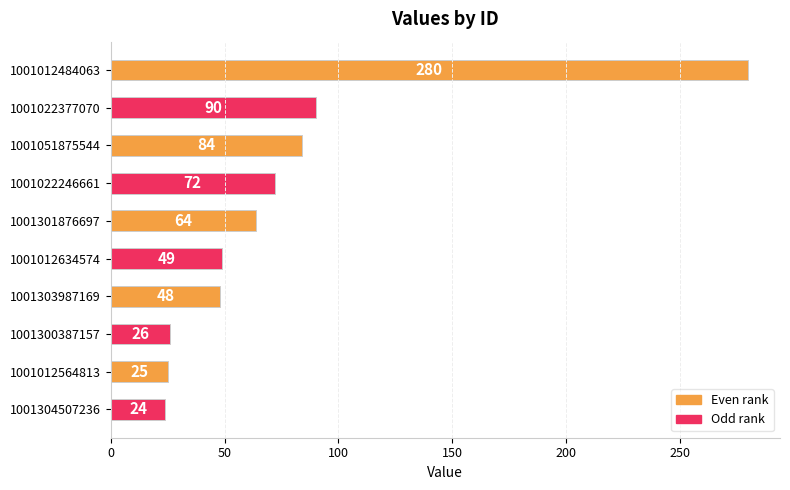

What is the average value?

76